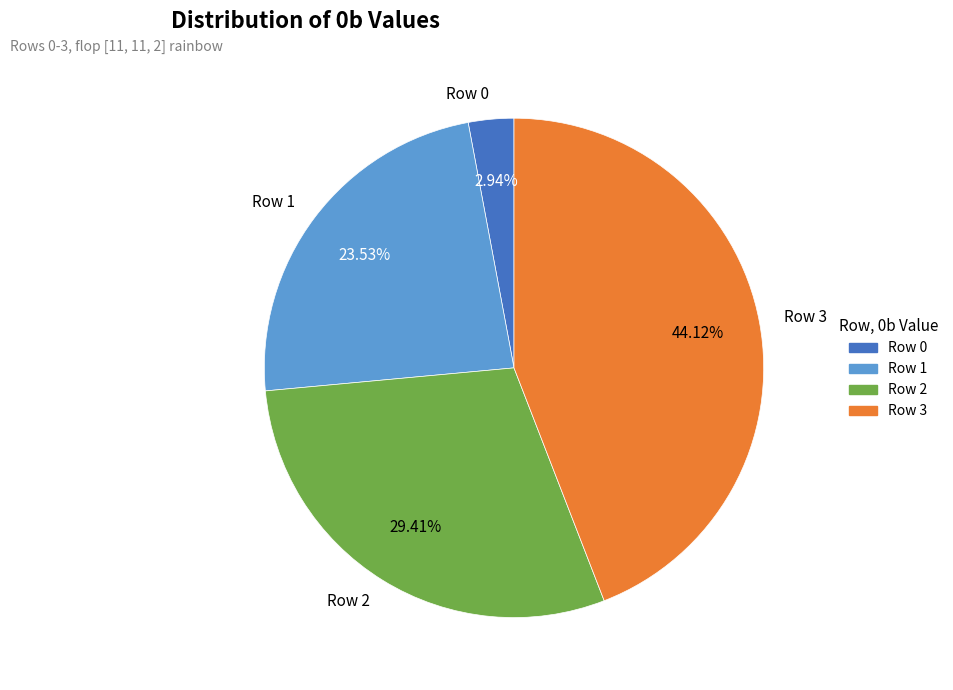

To the nearest percent, what percentage of the pie is Row 1?

24%